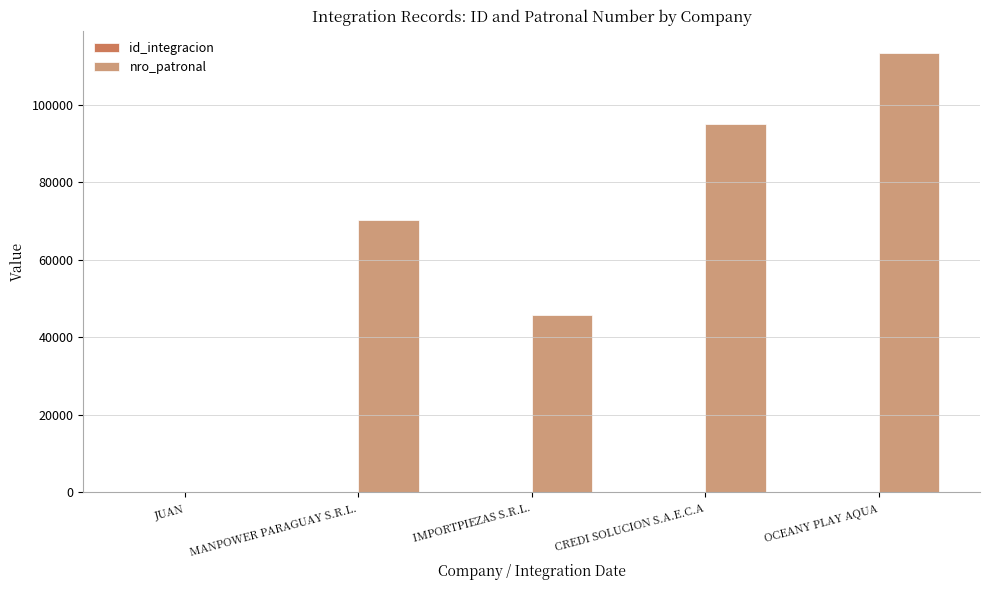

Which series changed the most between MANPOWER PARAGUAY S.R.L. and IMPORTPIEZAS S.R.L.?

nro_patronal